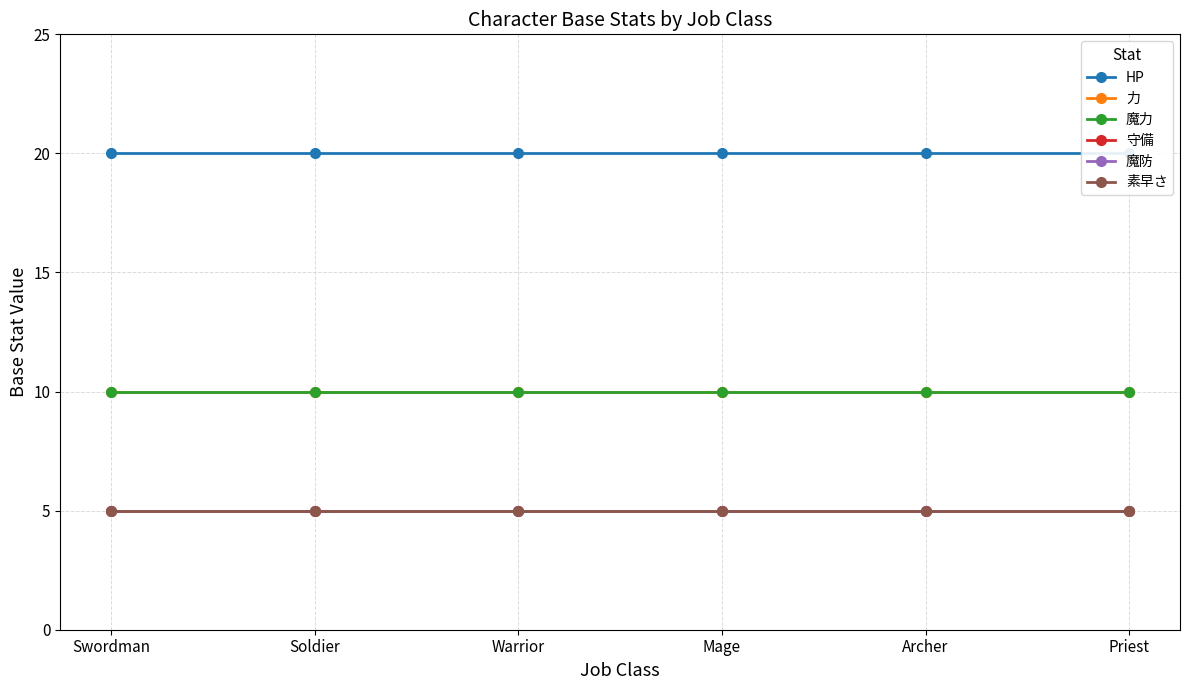

Reading left to right, what are all the values shown in this chart?

HP: Swordman=20	Soldier=20	Warrior=20	Mage=20	Archer=20	Priest=20
力: Swordman=10	Soldier=10	Warrior=10	Mage=10	Archer=10	Priest=10
魔力: Swordman=10	Soldier=10	Warrior=10	Mage=10	Archer=10	Priest=10
守備: Swordman=5	Soldier=5	Warrior=5	Mage=5	Archer=5	Priest=5
魔防: Swordman=5	Soldier=5	Warrior=5	Mage=5	Archer=5	Priest=5
素早さ: Swordman=5	Soldier=5	Warrior=5	Mage=5	Archer=5	Priest=5